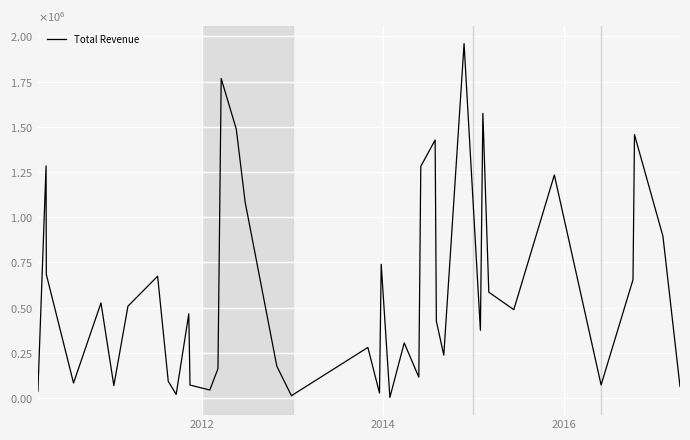

Does the chart have visible grid lines?

Yes